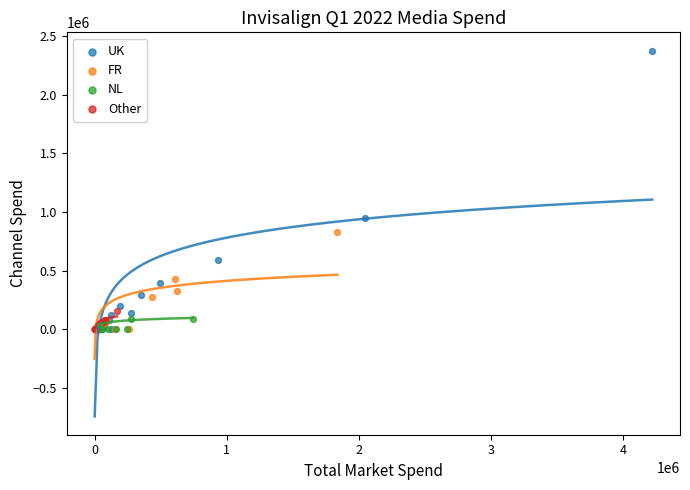

Which series has the largest Y range (max minus min)?

UK